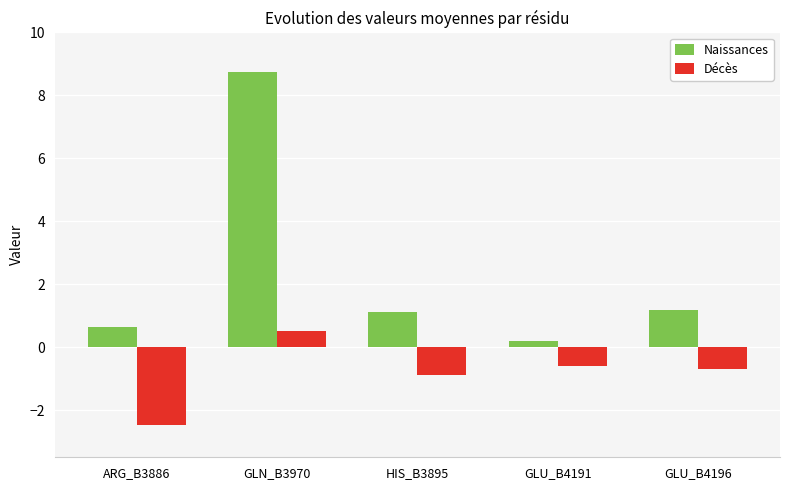

Where does the Naissances series first go above 1?

GLN_B3970